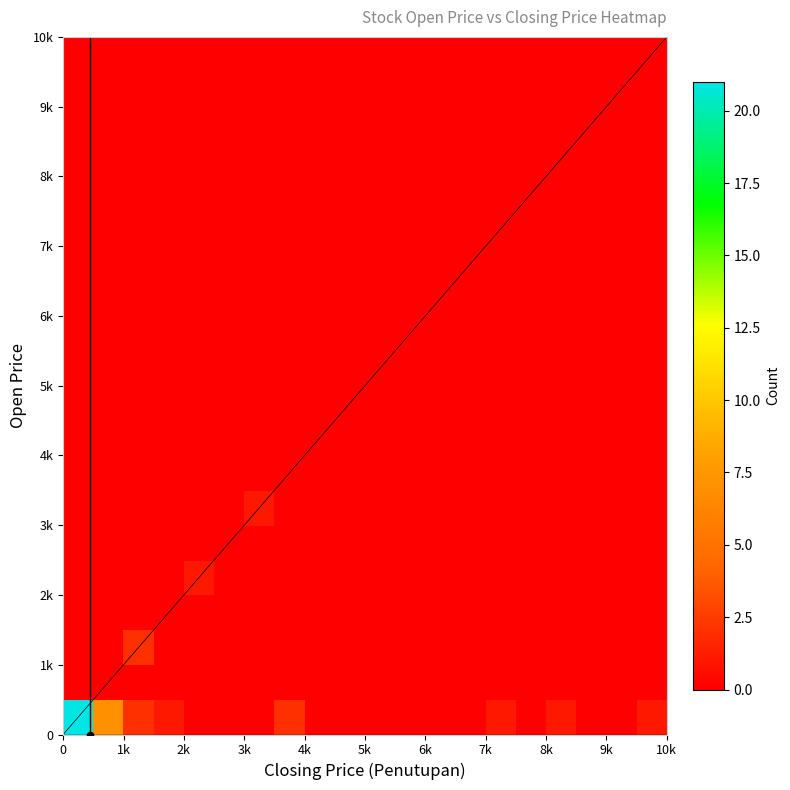

What is the difference between the maximum and second lowest values in the Open Price bins series?

9500